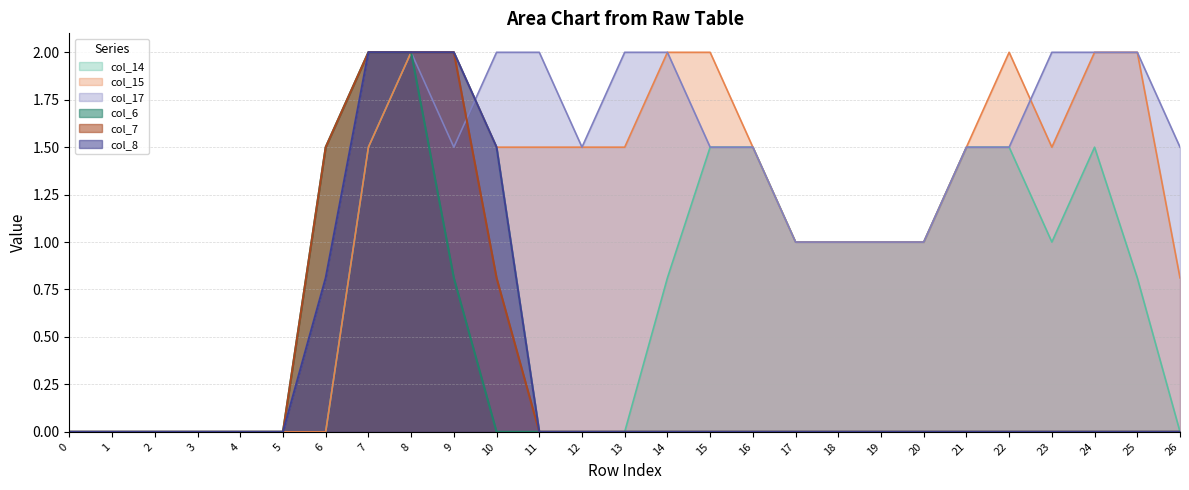

The value of col_8 at 20 is 0.0. True or false?

True